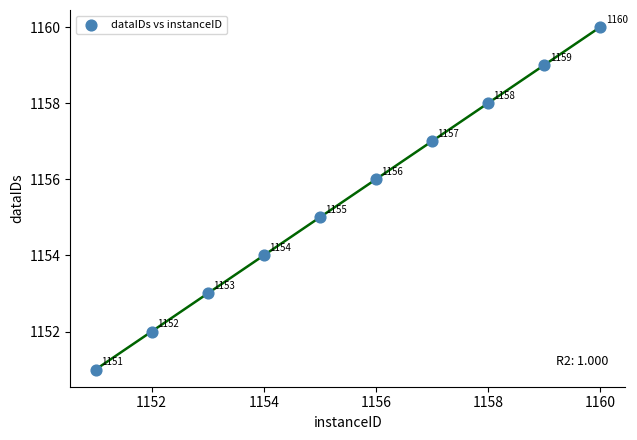

What is the average Y value?

1156